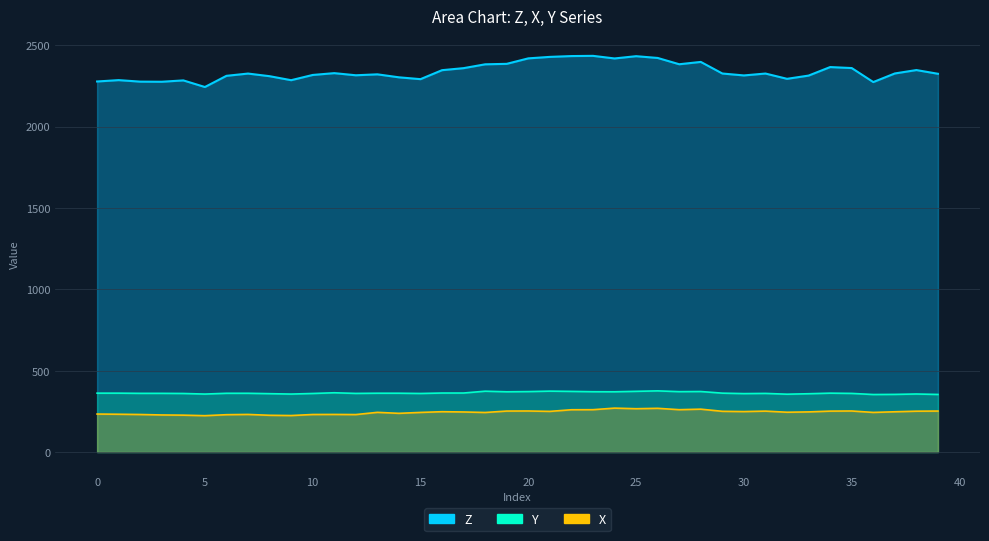

What is the approximate value of X at 19?

252.0